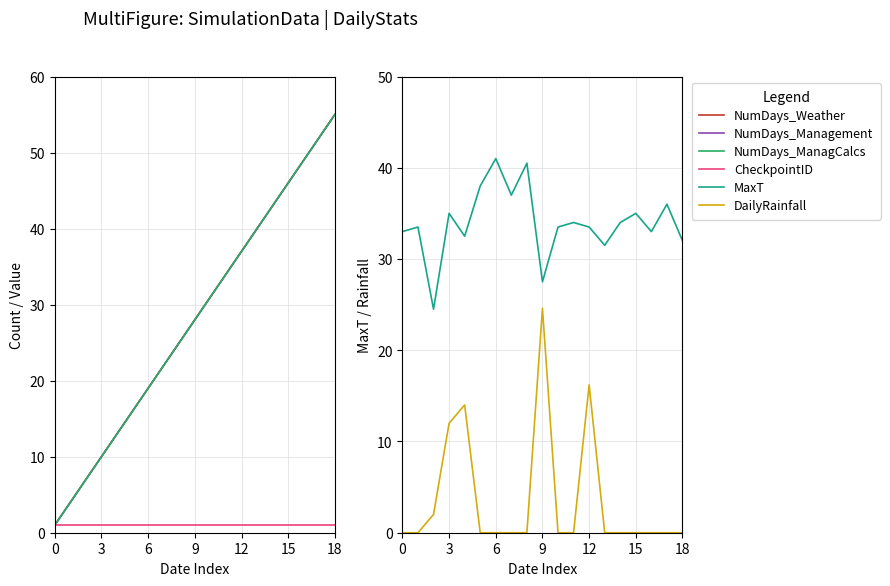

What is the highest value of the NumDays_Weather series?

55.0